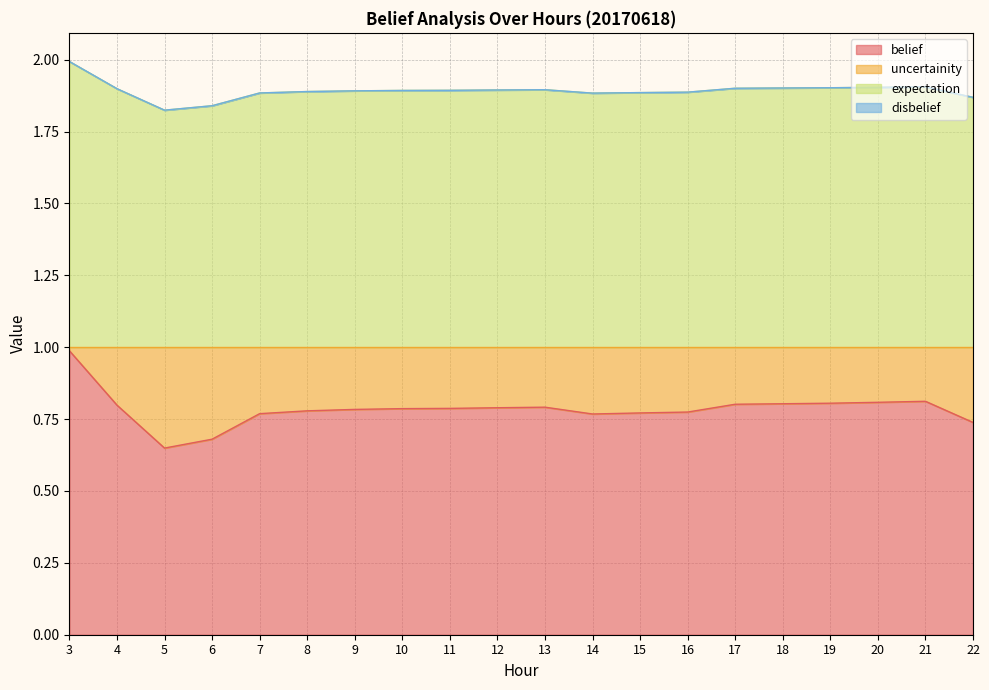

What is the total value across all series at 11?

1.9